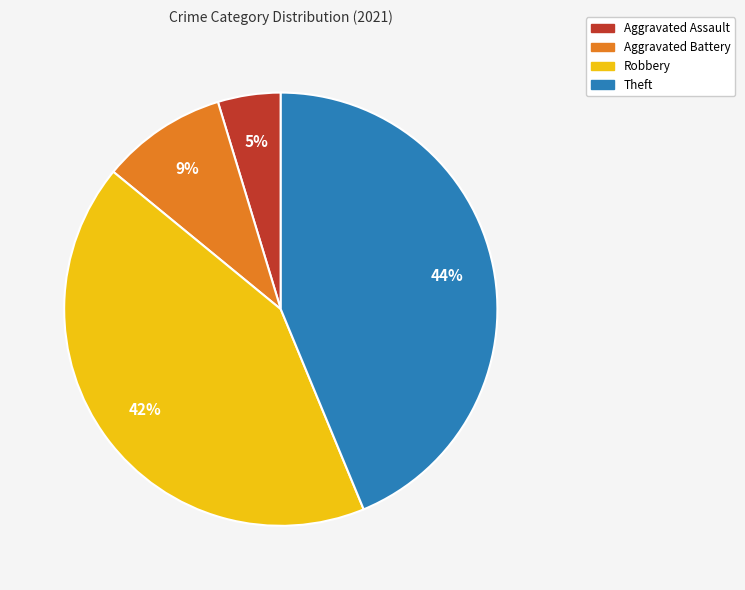

To the nearest percent, what percentage of the pie is Aggravated Assault?

5%